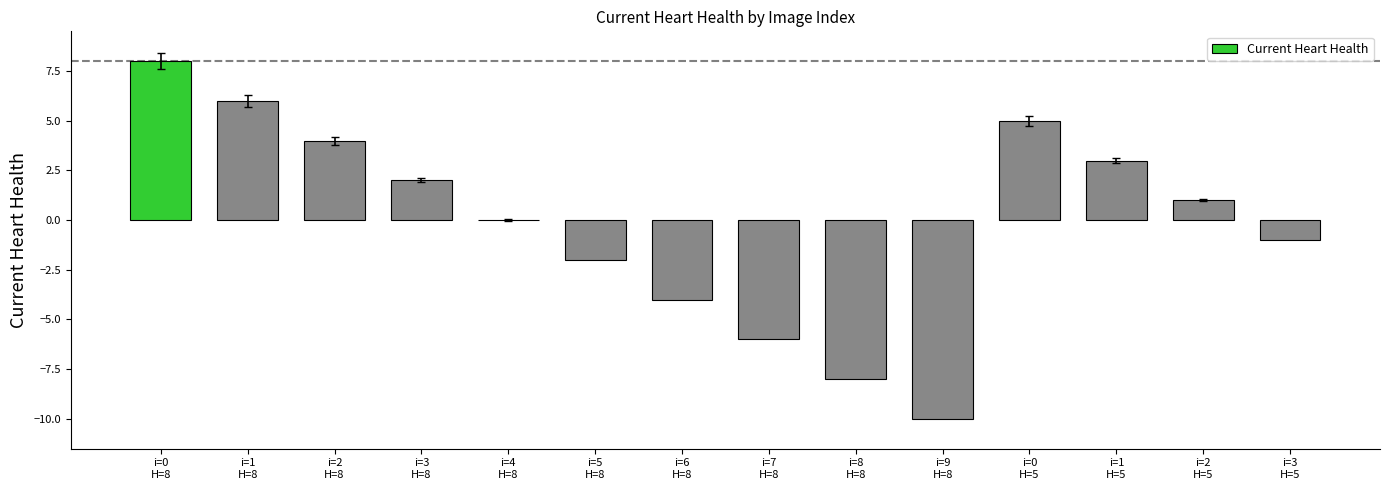

Which series has the widest spread of values?

Current Heart Health